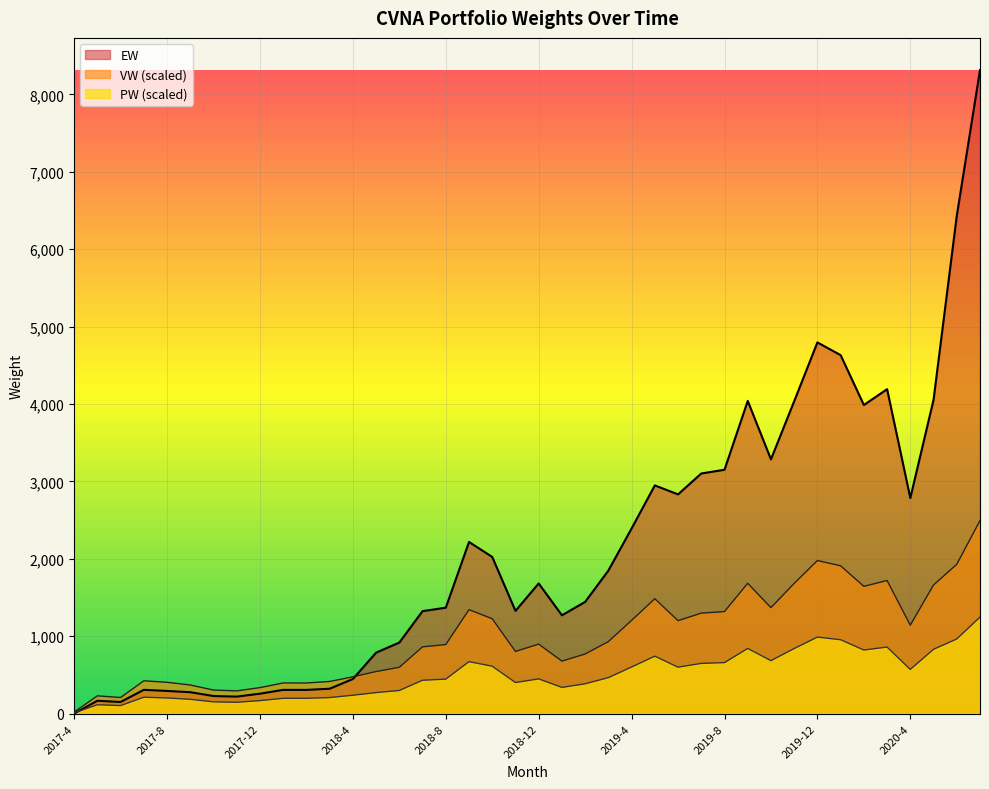

What is the label of the 5th point from the right?

2020-3